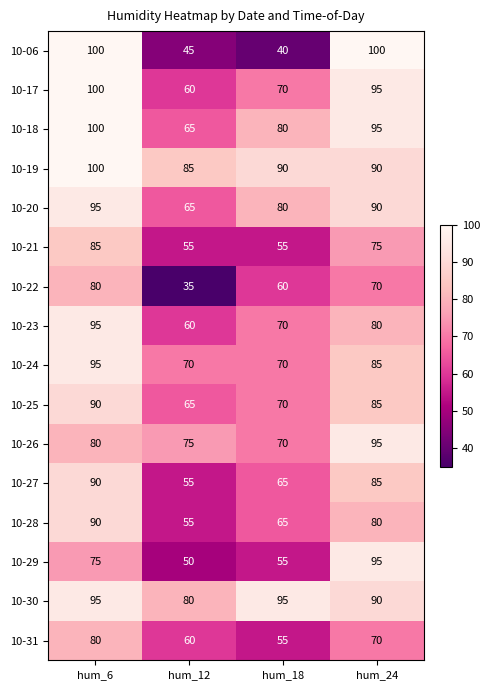

Rank the categories by 10-27 value from lowest to highest.

hum_12, hum_18, hum_24, hum_6